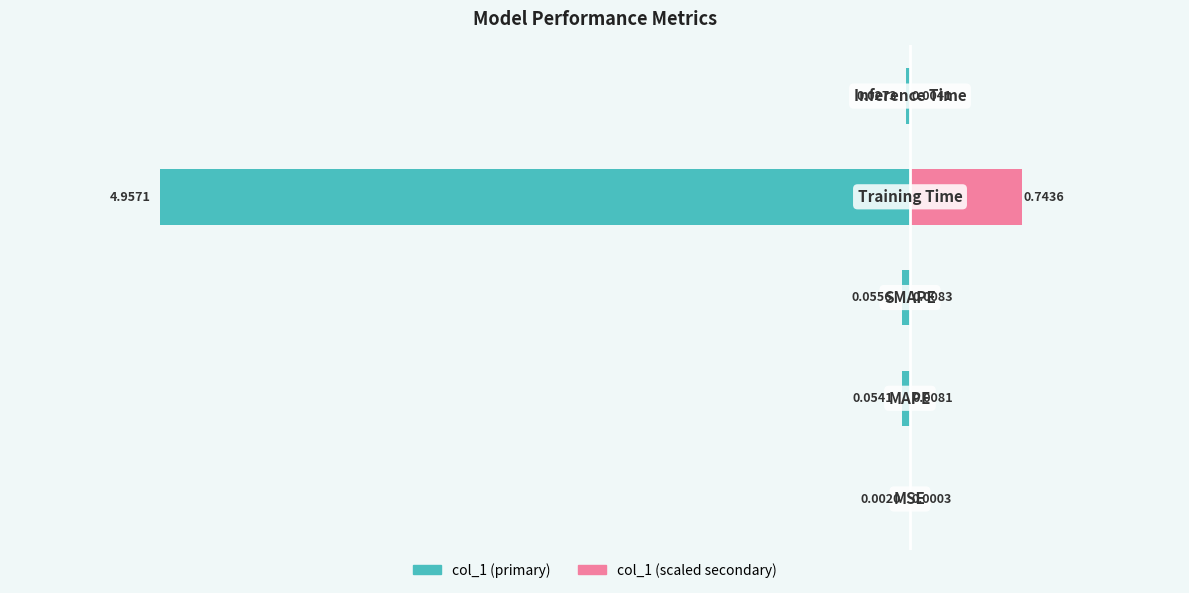

What is the average value?

-1.0